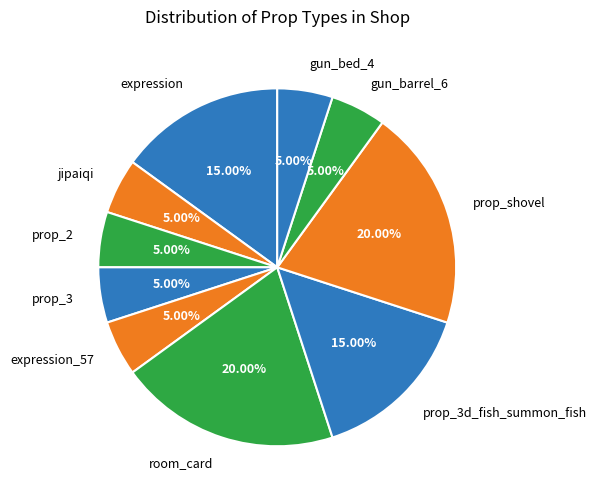

Is jipaiqi the majority of the pie?

No